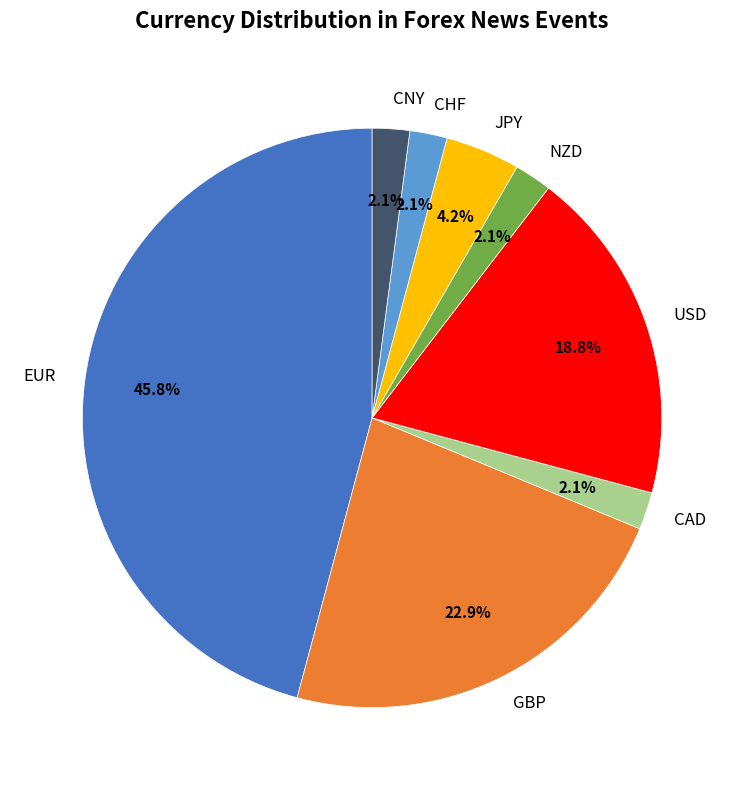

To the nearest percent, what portion does USD represent?

19%